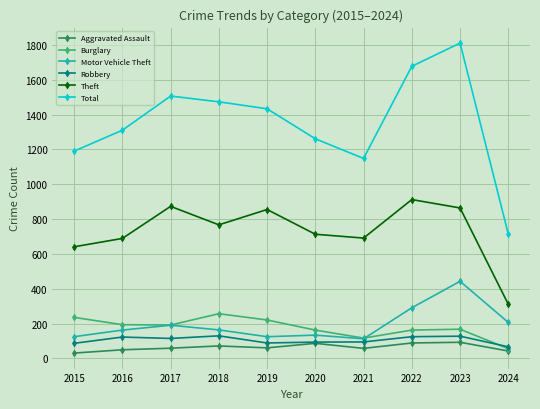

Which series has the largest total across all categories?

Total